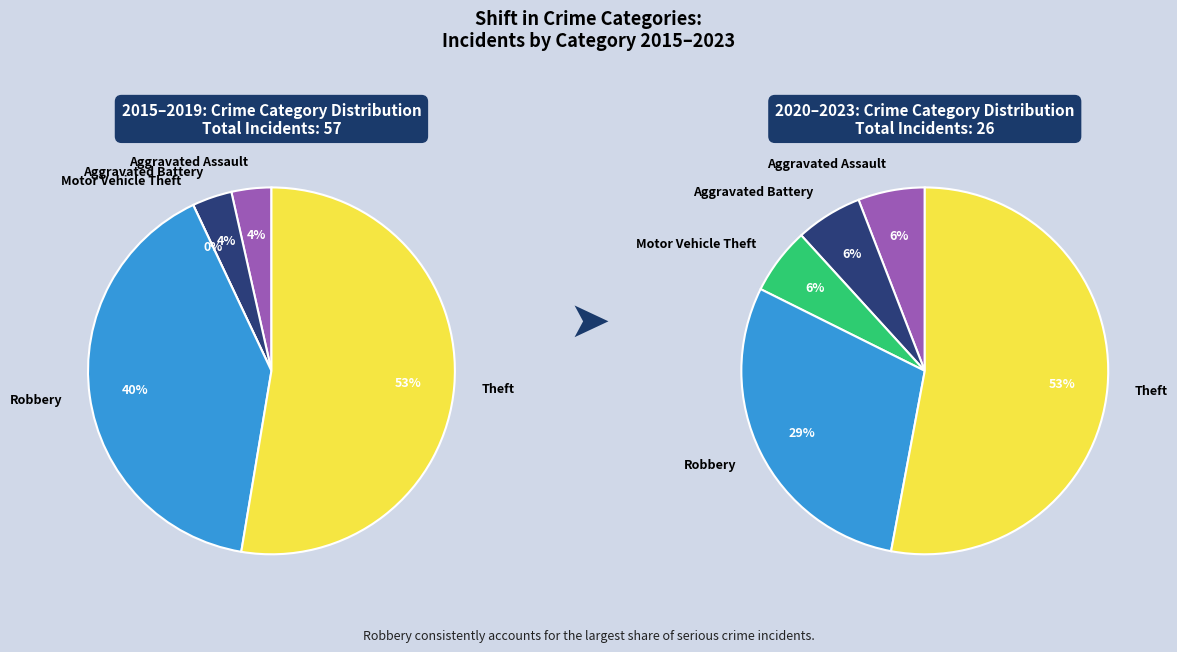

To the nearest percent, what is the difference between the largest and smallest slice percentages?

46%